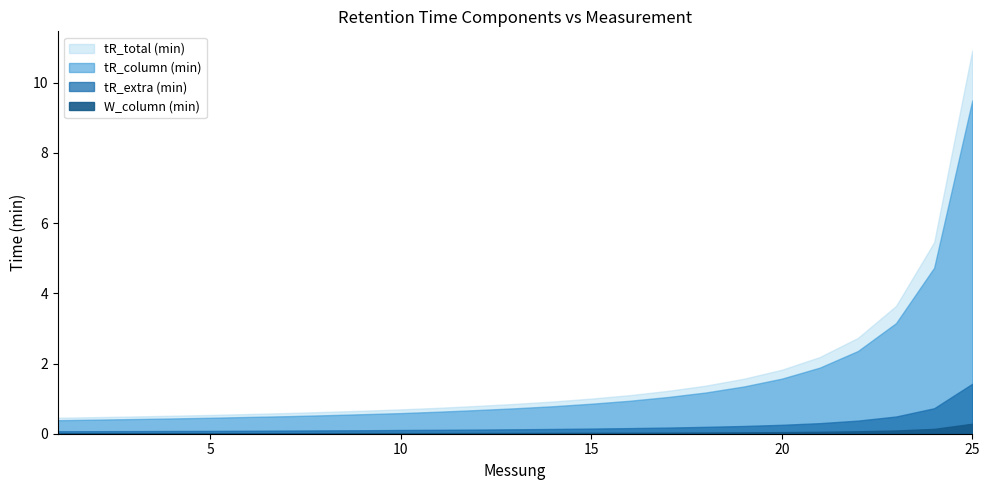

True or false: W_column (min) and tR_total (min) cross at least once.

False